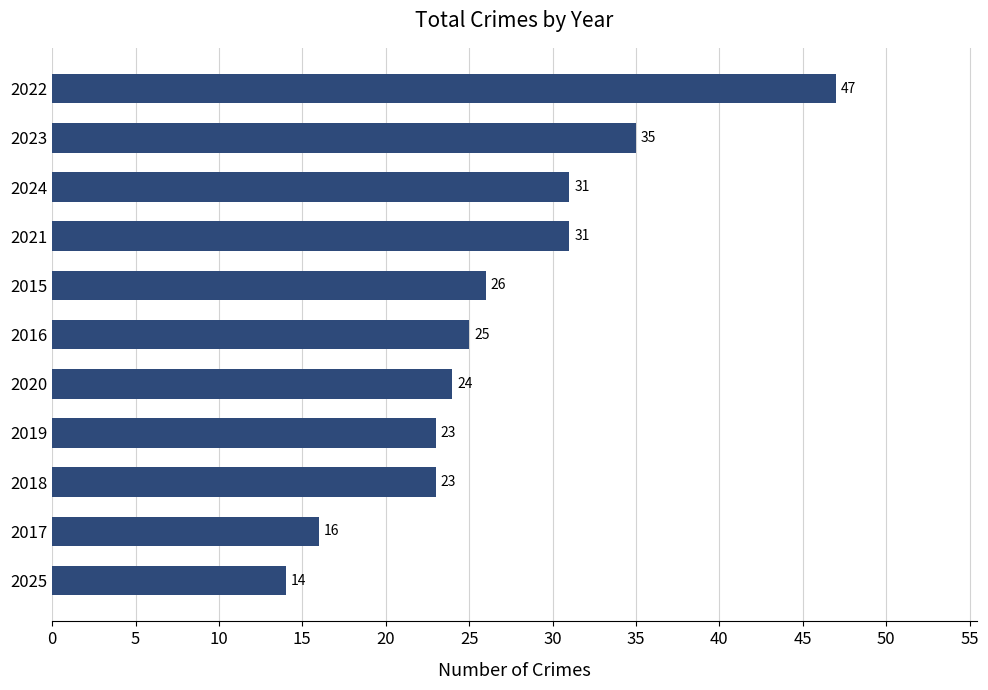

What is the difference between the maximum and second lowest values?

31